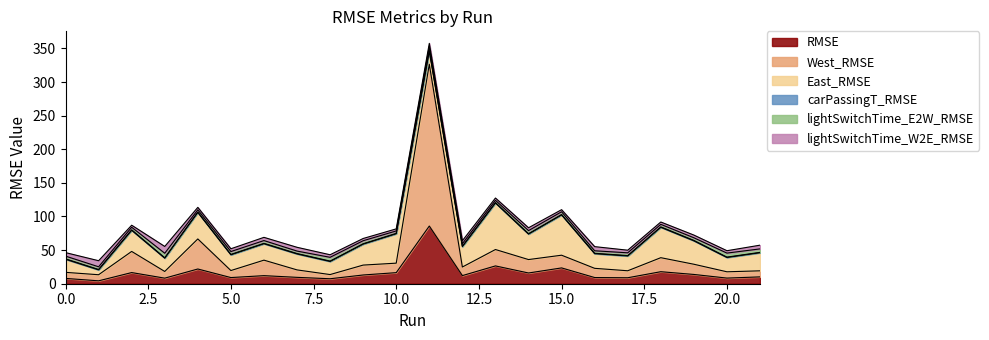

What is the difference between the maximum and minimum values in the West_RMSE series?

234.4